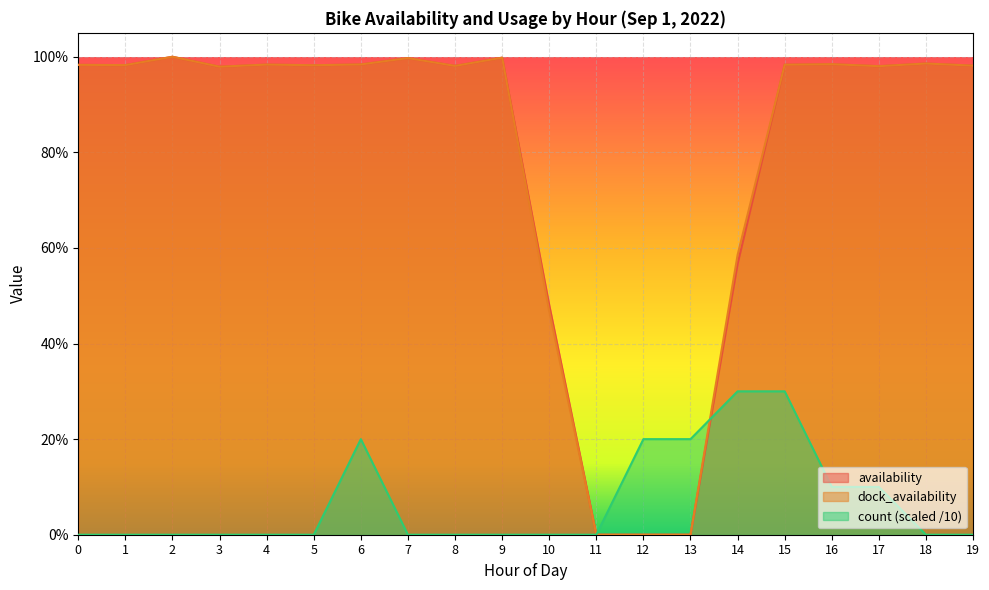

Which series has the largest total across all categories?

dock_availability